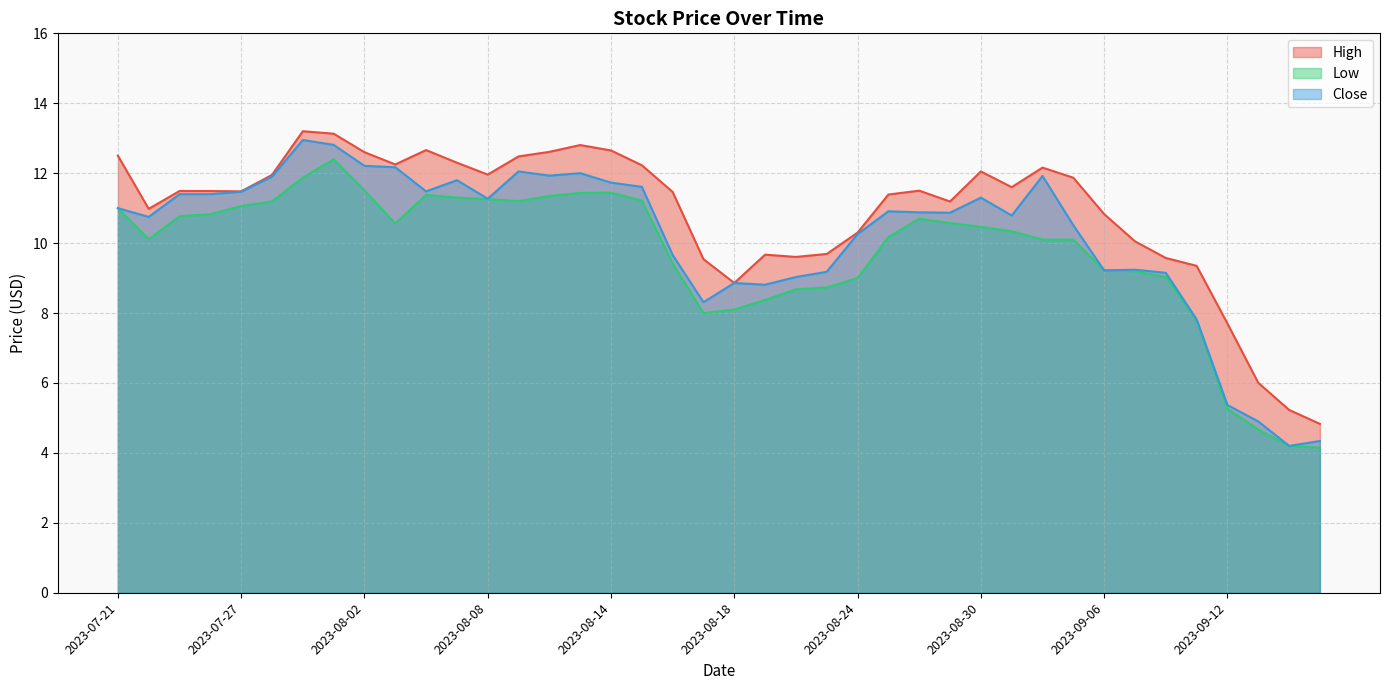

True or false: Low and High intersect in this chart.

False